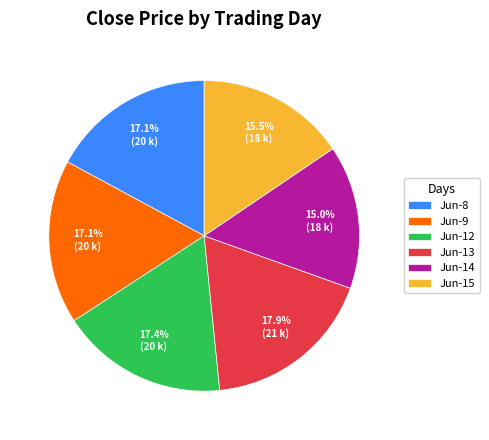

To the nearest percent, what is the average slice percentage?

17%